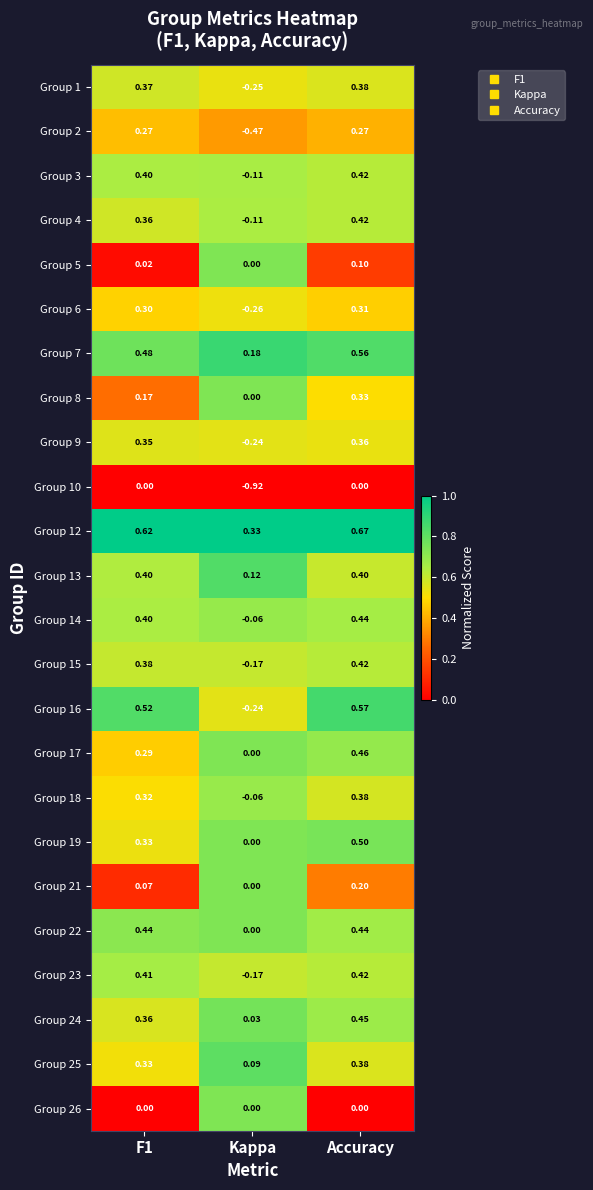

Which category has the lowest value across all series?

Kappa